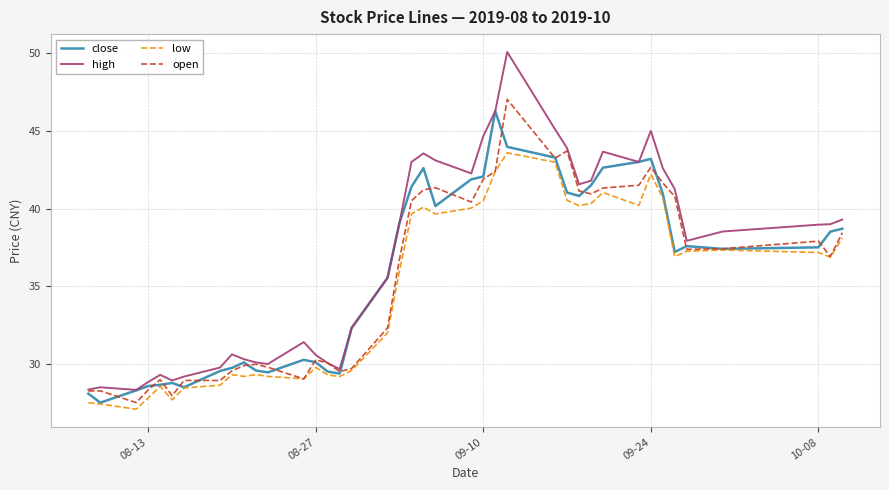

What is the smallest value displayed?

27.1